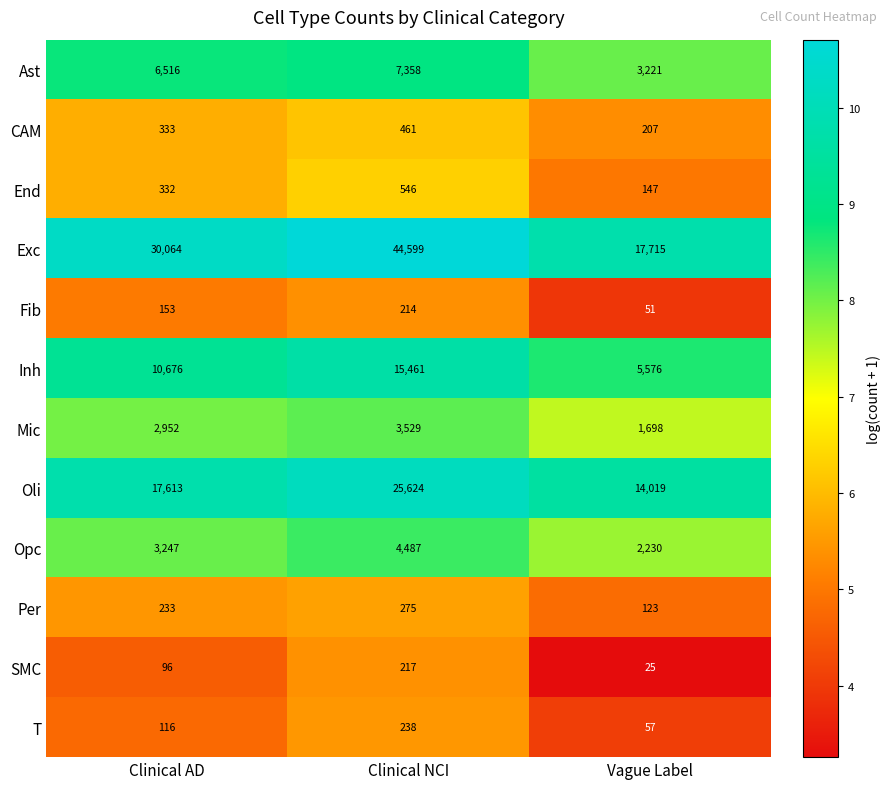

What is the difference between the maximum and minimum values in the Ast series?

4137